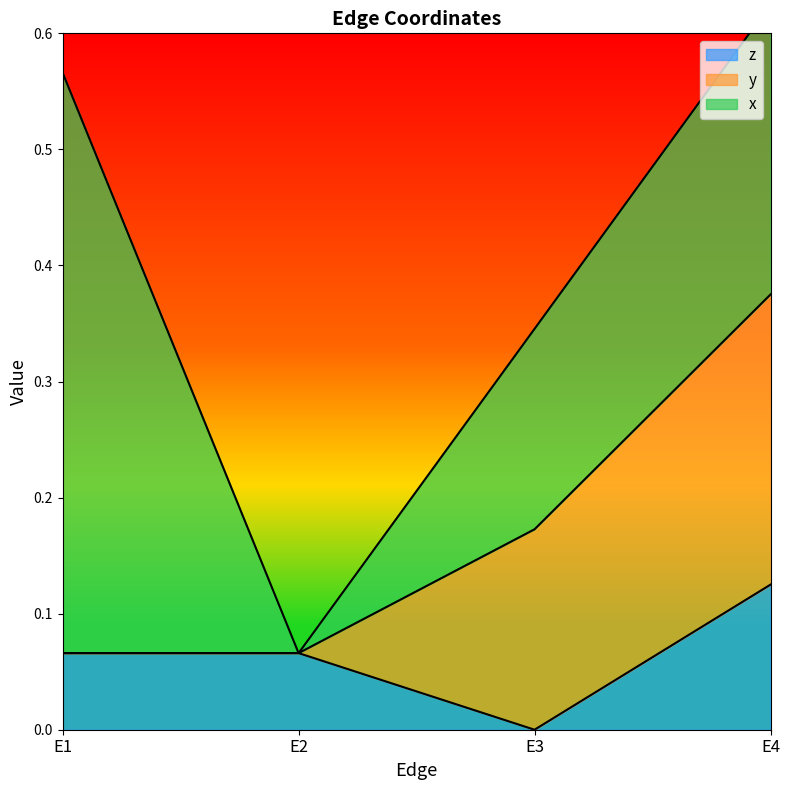

What is the sum of all y values?

0.4